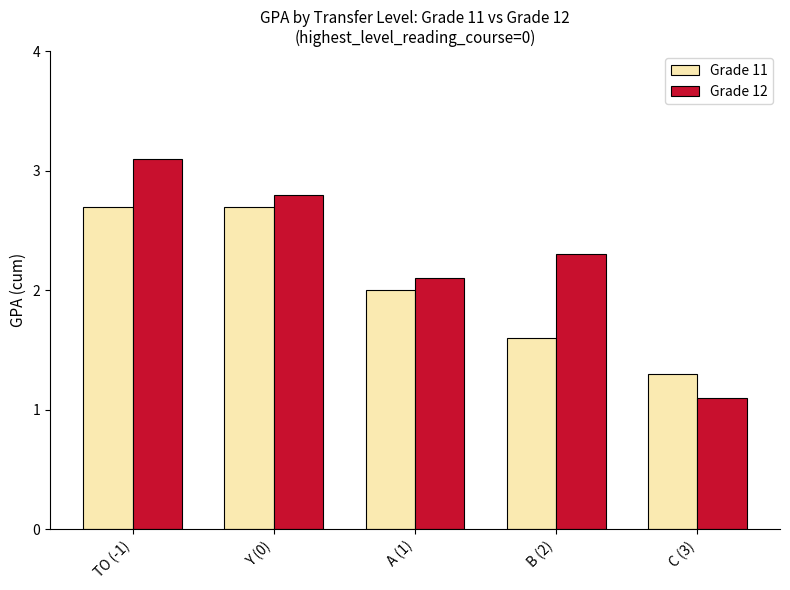

What is the greatest value displayed?

3.1